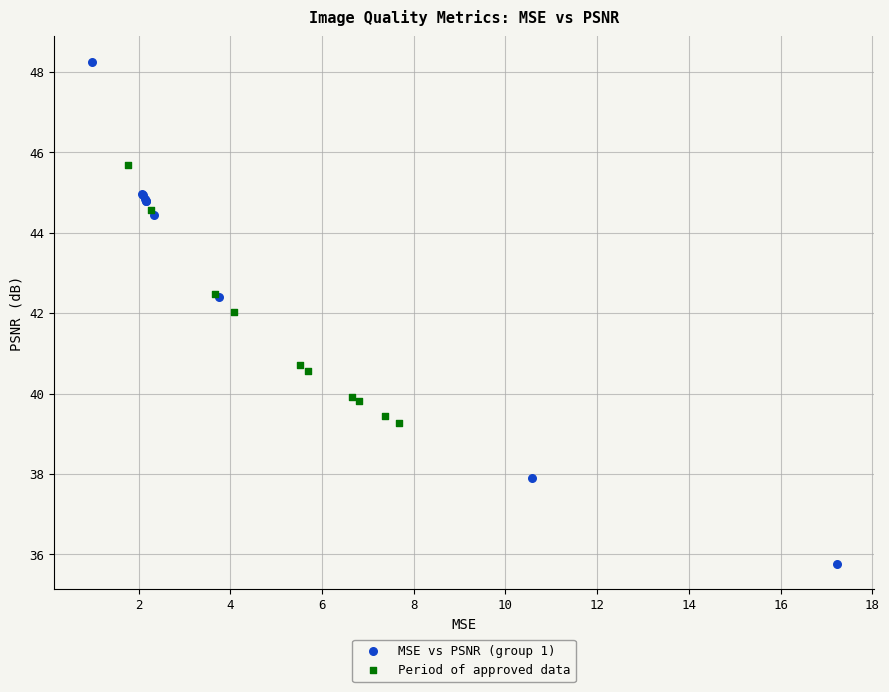

Which series reaches the maximum Y coordinate?

MSE vs PSNR (group 1)